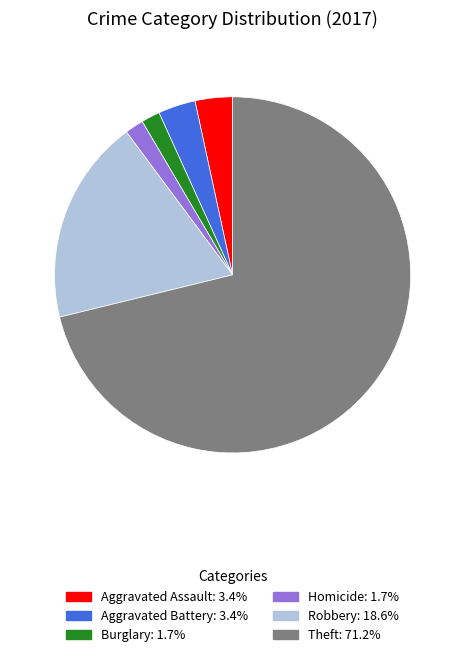

Is there any slice that represents more than half of the pie?

Yes